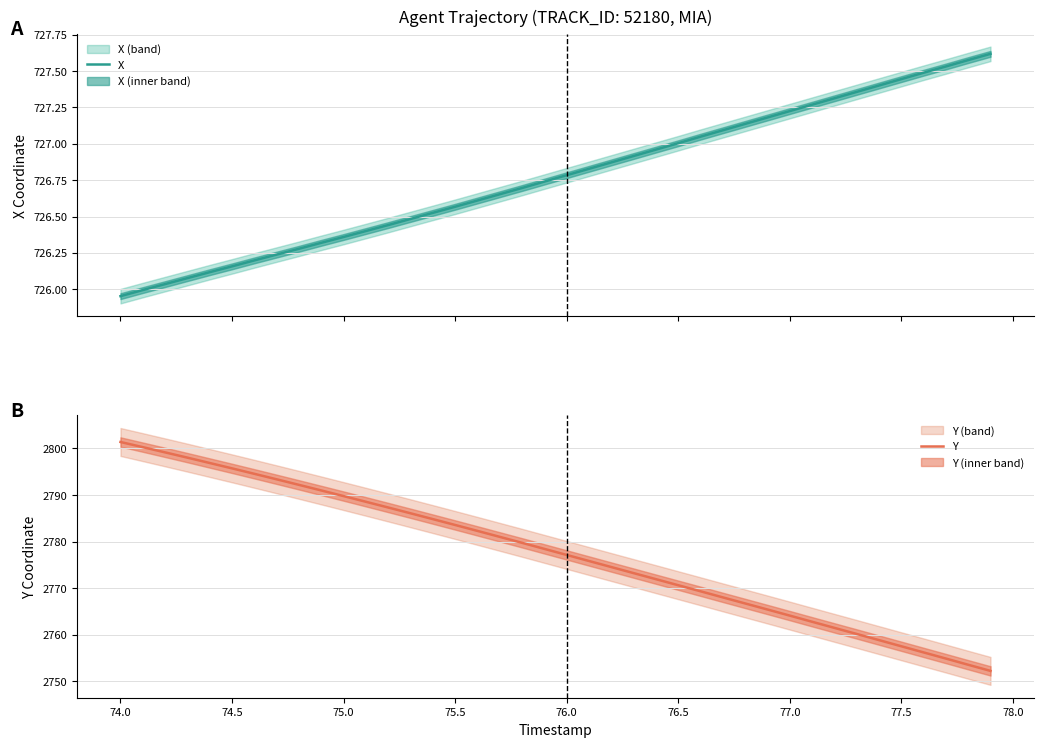

What is the minimum value for Y?

2752.2